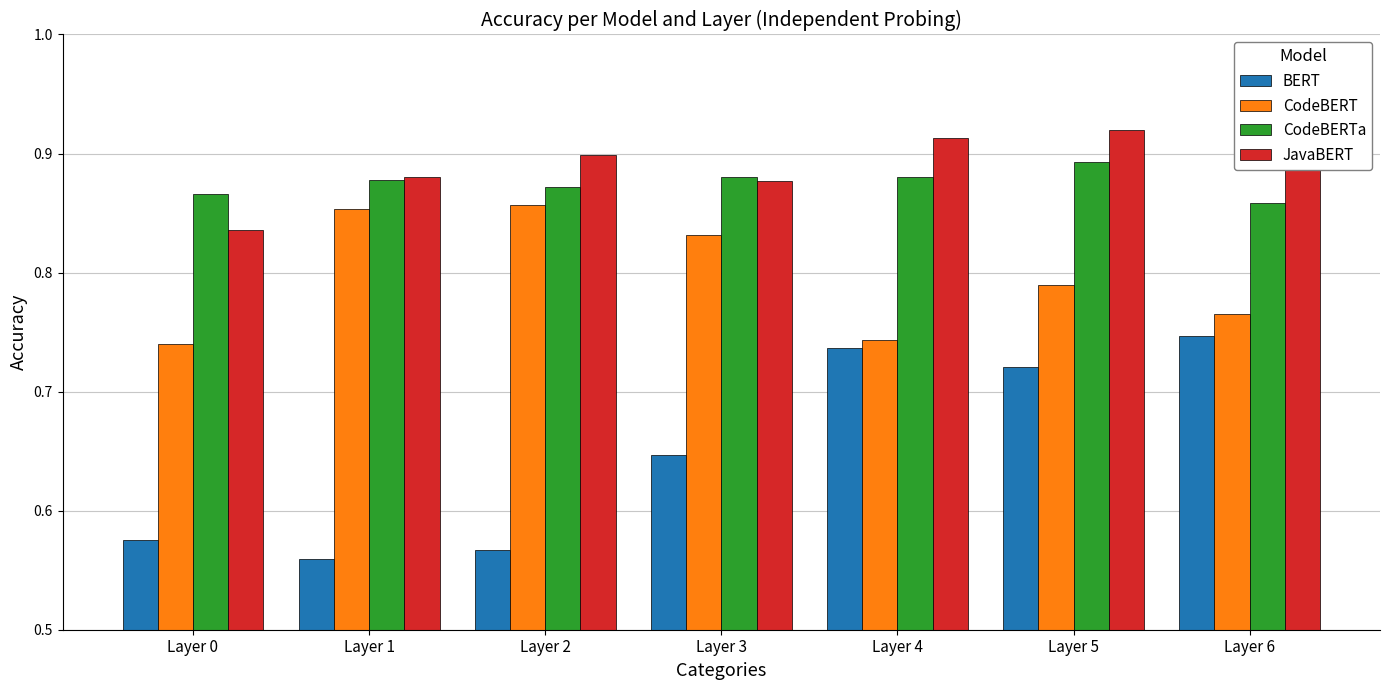

The value of CodeBERT at Layer 1 is 1.4. True or false?

False